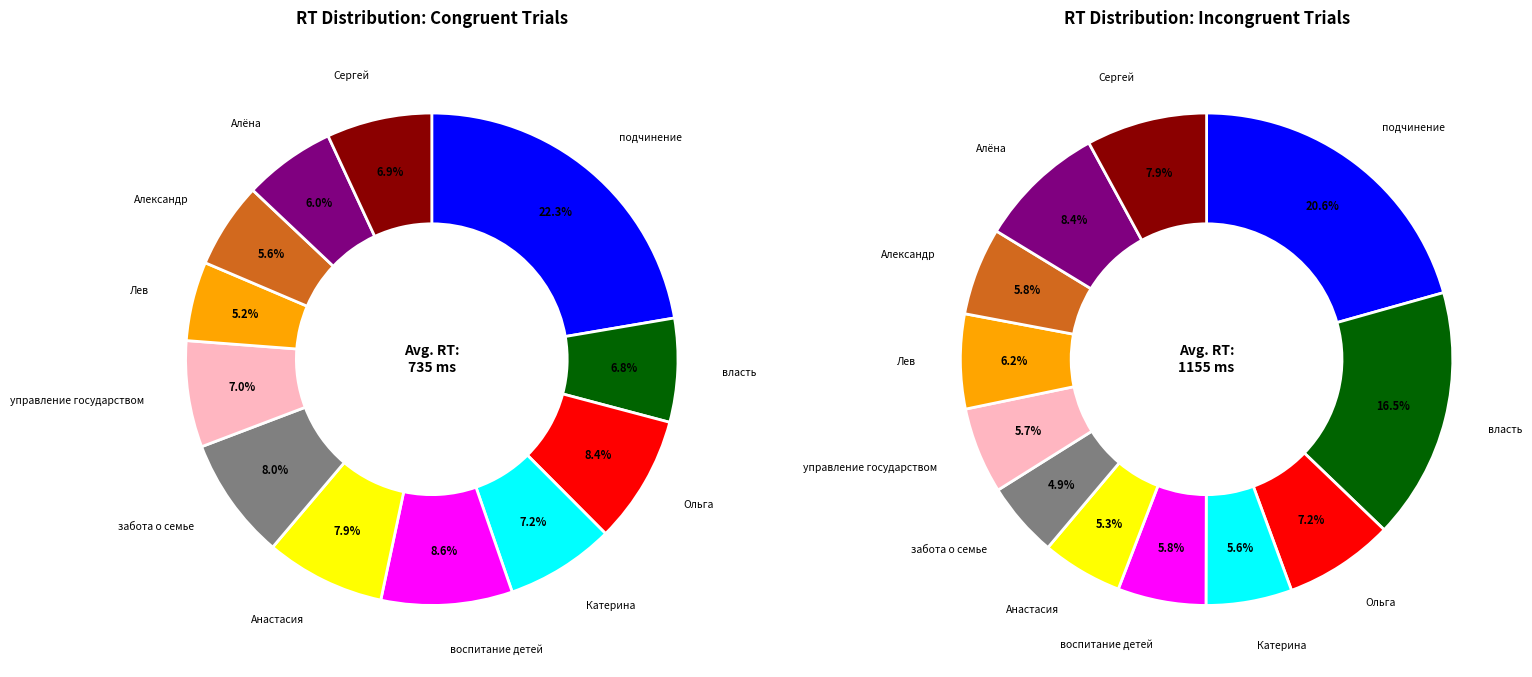

What is the smallest slice in the pie chart?

Лев